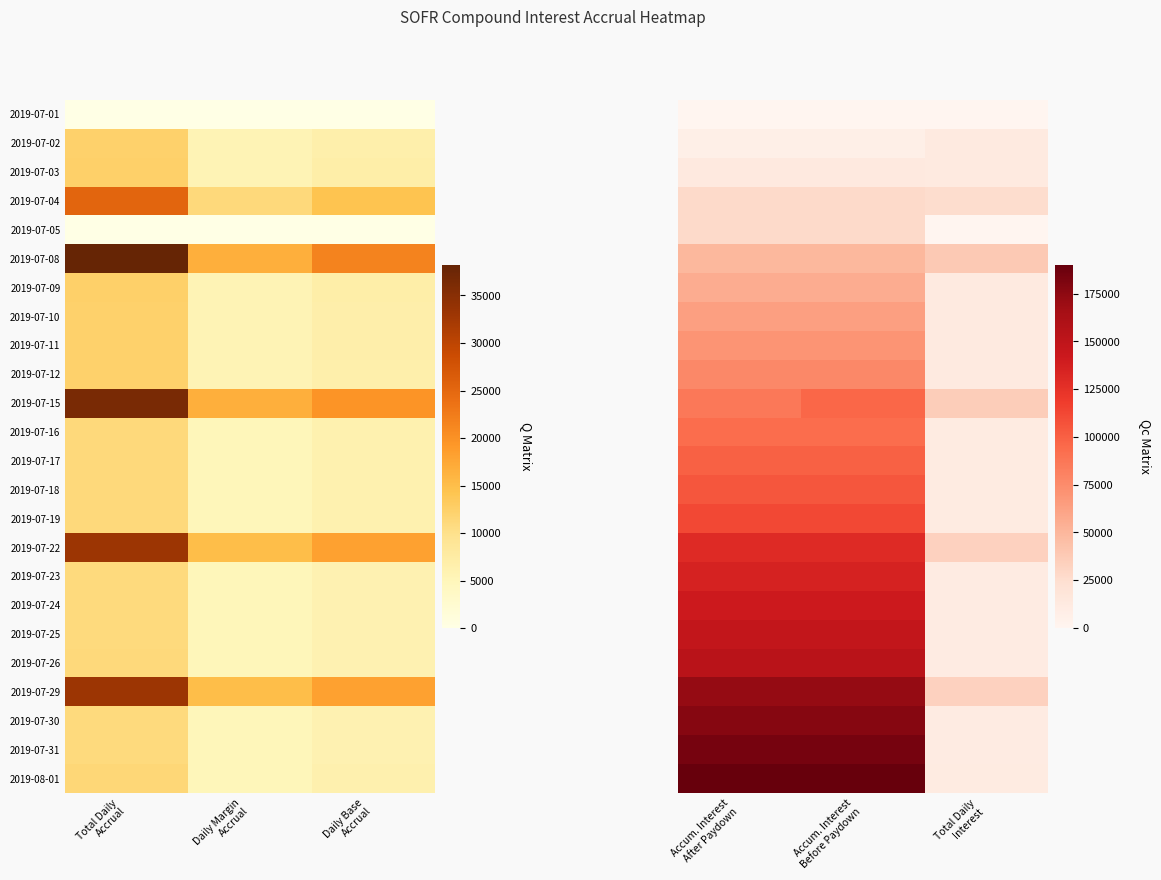

The value of 2019-07-03 at Total Daily Interest is 4543.0. True or false?

False